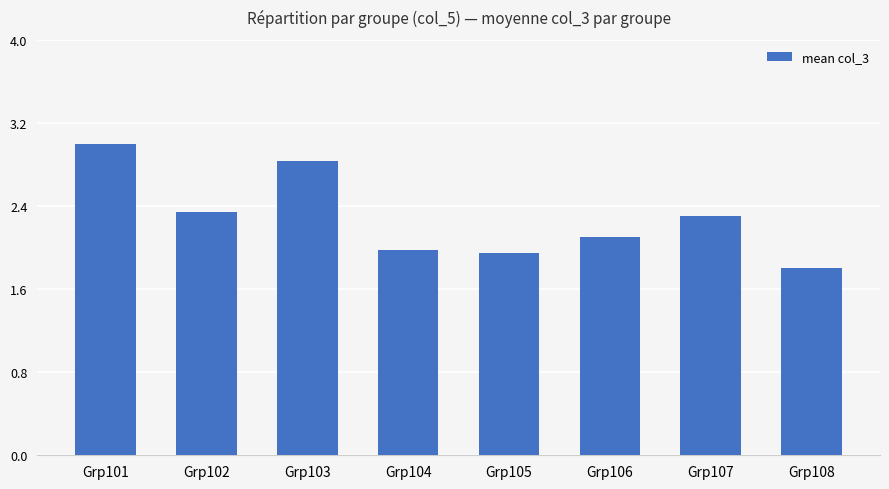

Does the chart contain stacked bars?

No